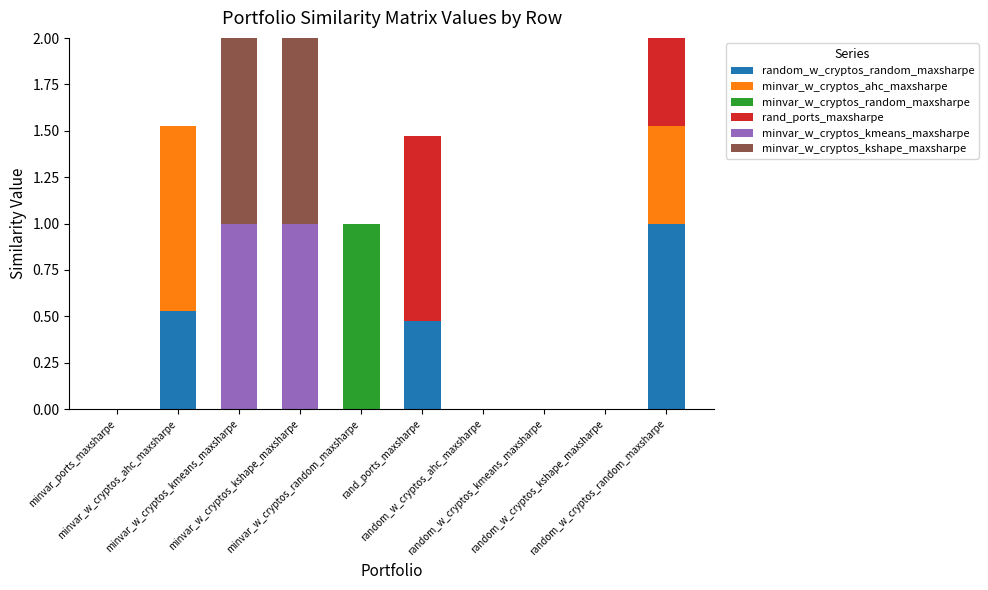

Which category has the lowest value in the random_w_cryptos_random_maxsharpe series?

minvar_ports_maxsharpe